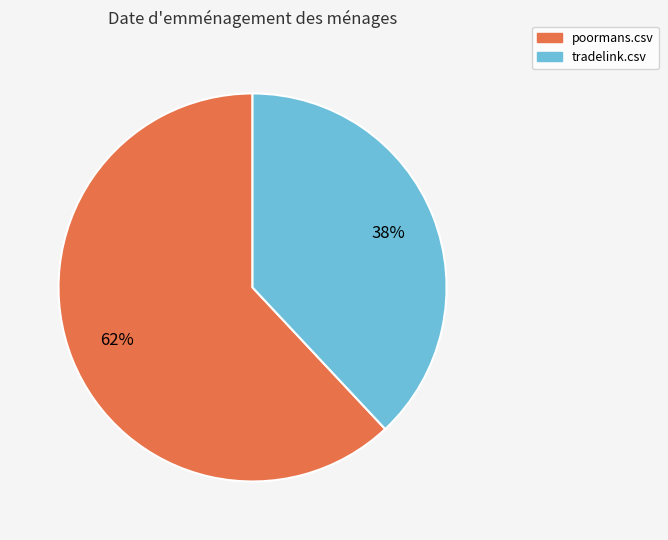

How many segments does this pie chart have?

2